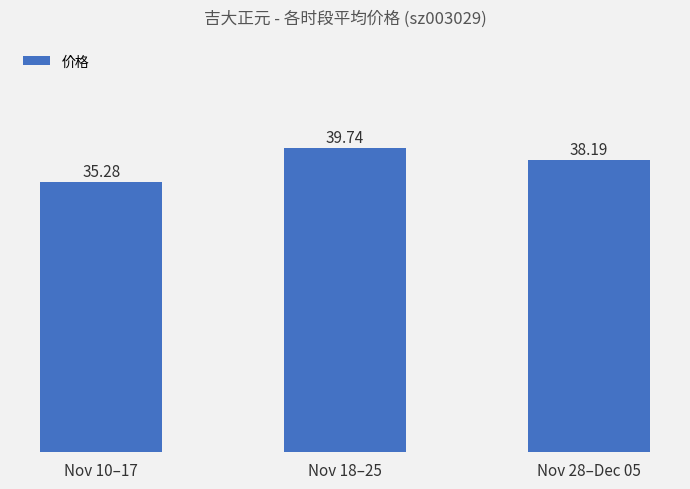

What value does the data have at Nov 28–Dec 05?

38.2